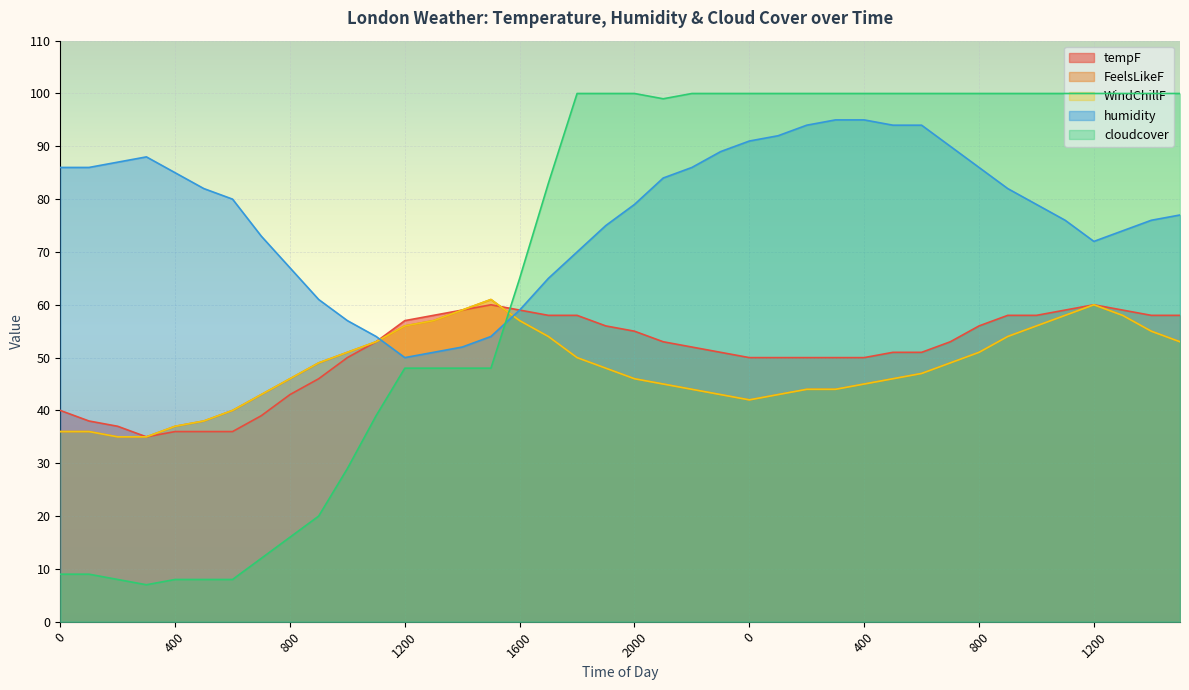

How many values in the humidity series are below 80?

20